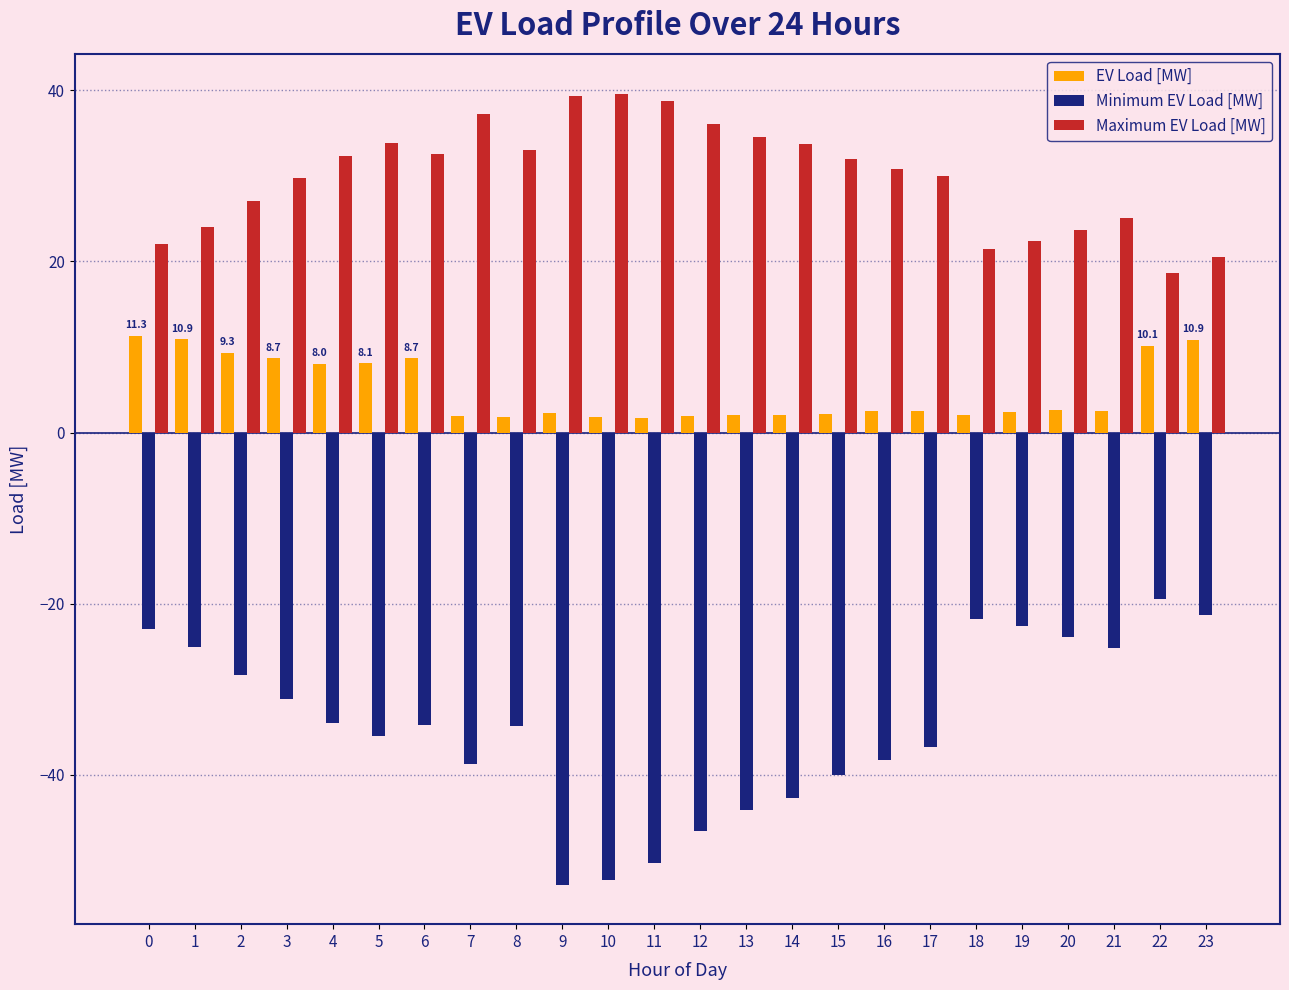

What is the spread (max minus min) of values at 6?

66.7